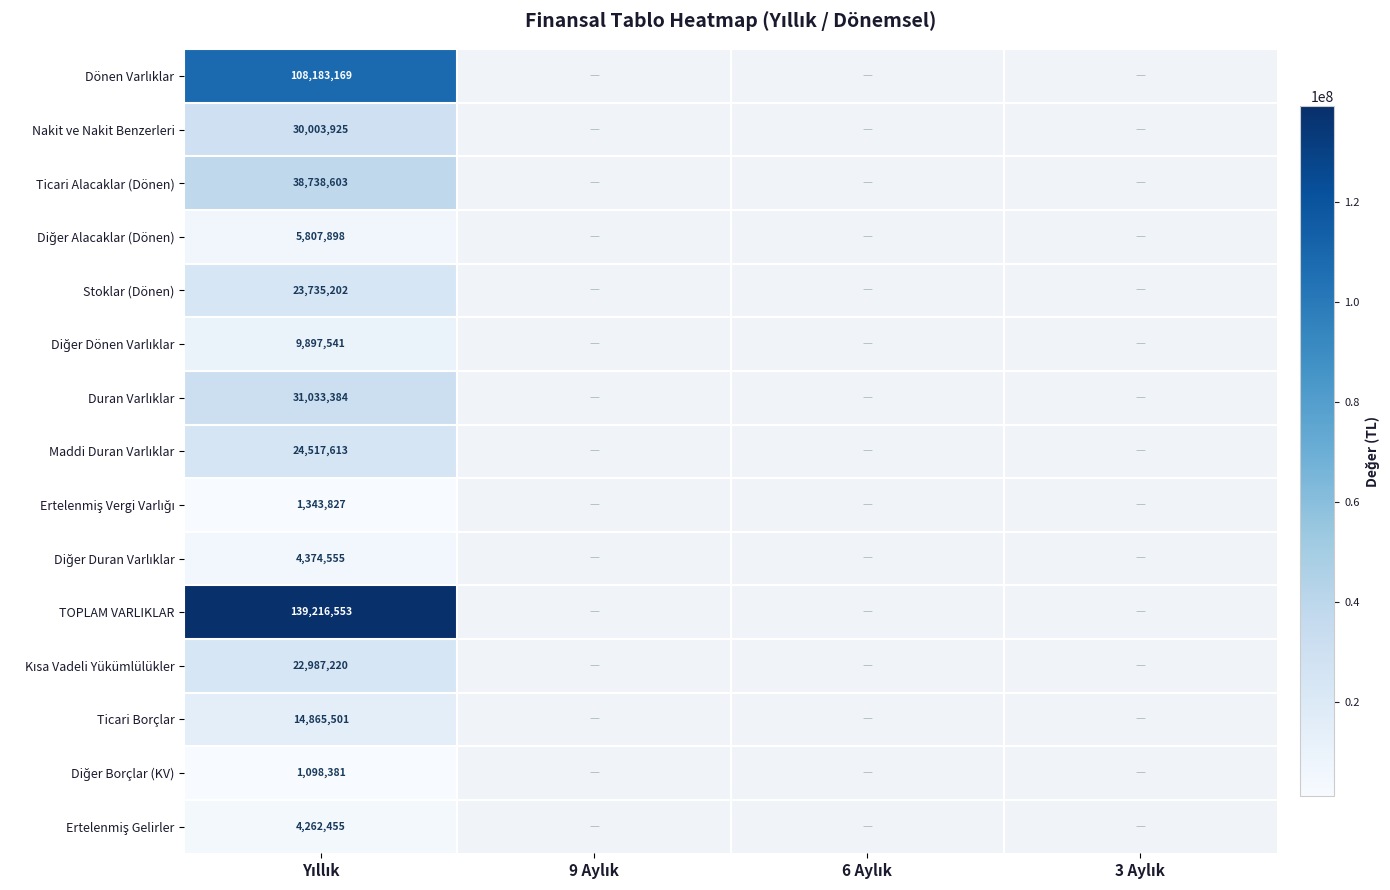

Rank the categories by Diğer Alacaklar (Dönen) value from highest to lowest.

Yıllık, 9 Aylık, 6 Aylık, 3 Aylık